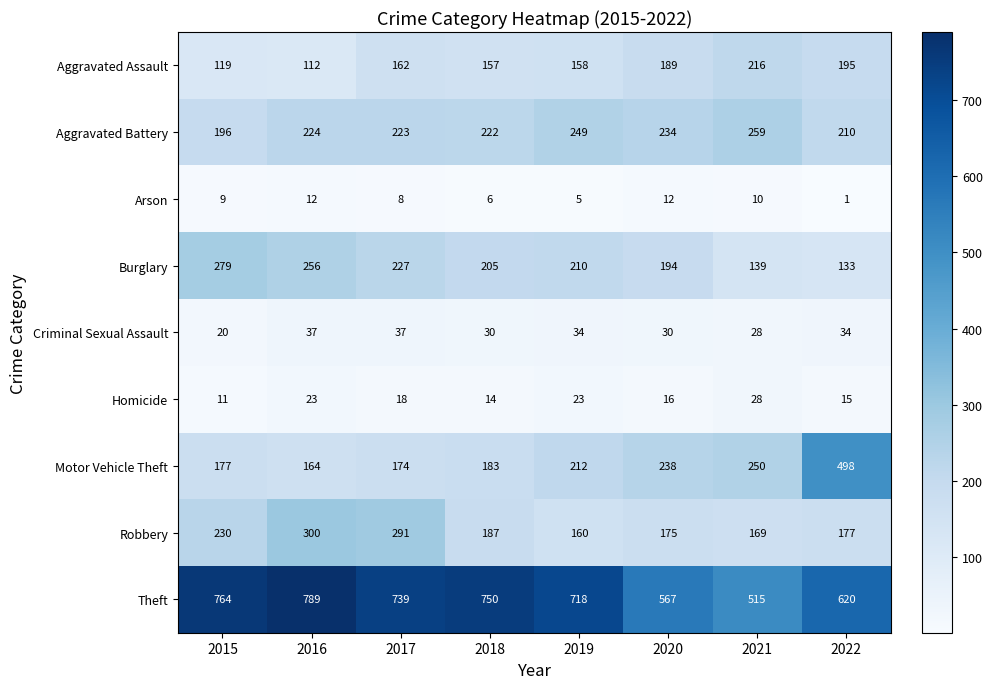

List the series in order of their peak value, highest first.

Theft, Motor Vehicle Theft, Robbery, Burglary, Aggravated Battery, Aggravated Assault, Criminal Sexual Assault, Homicide, Arson